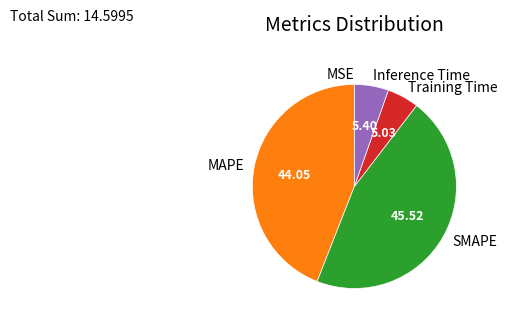

Do Training Time and Inference Time together represent more than half of the pie?

No